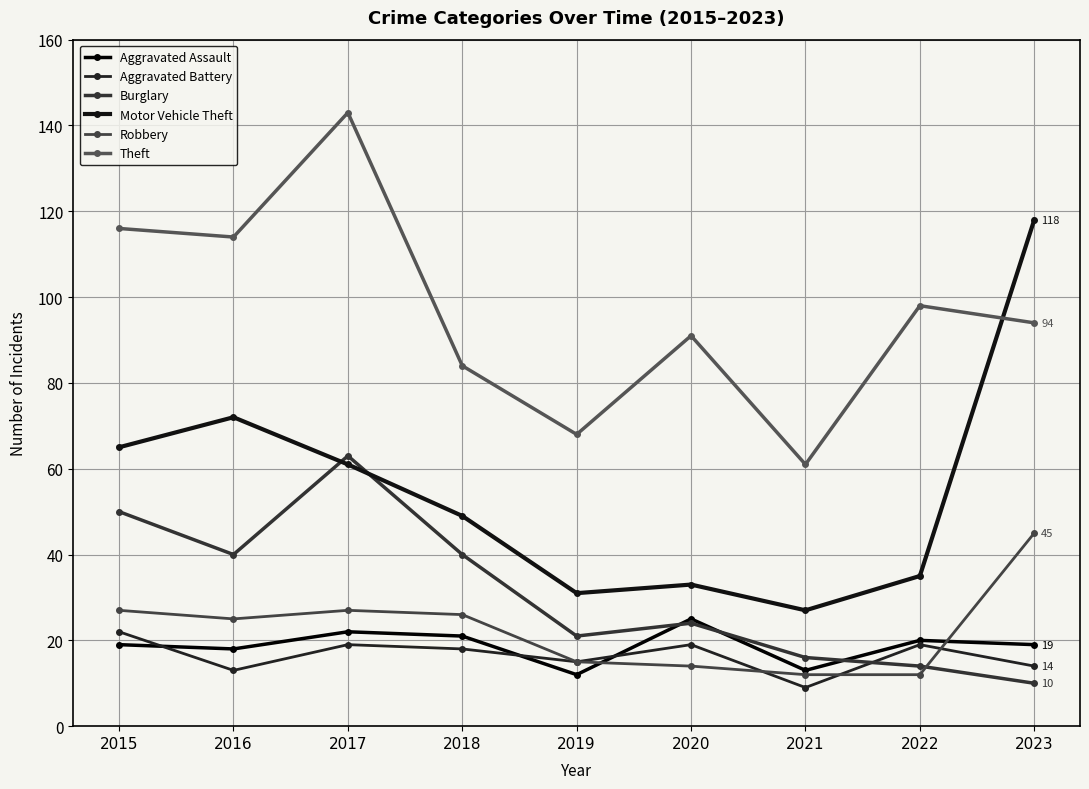

True or false: Robbery and Theft cross at least once.

False